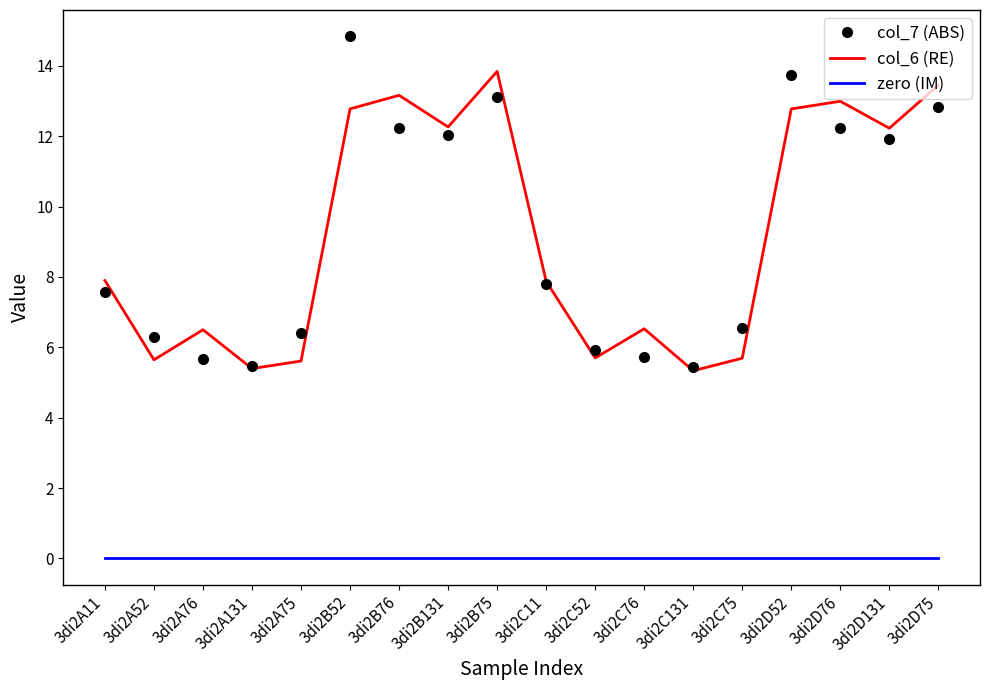

What is the greatest value displayed?

14.8